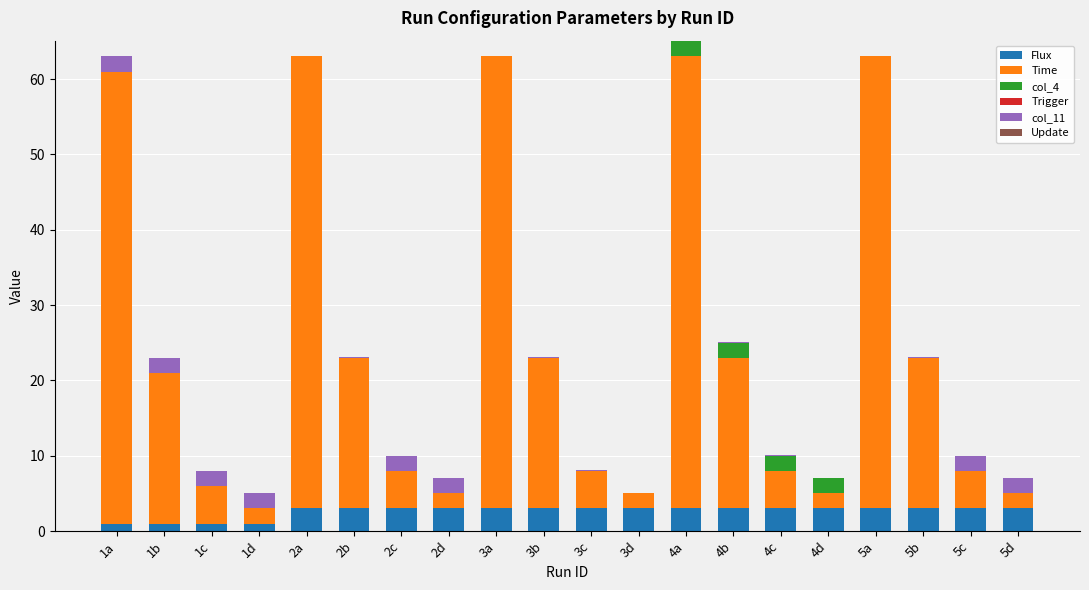

What is the sum of all Flux values?

52.0